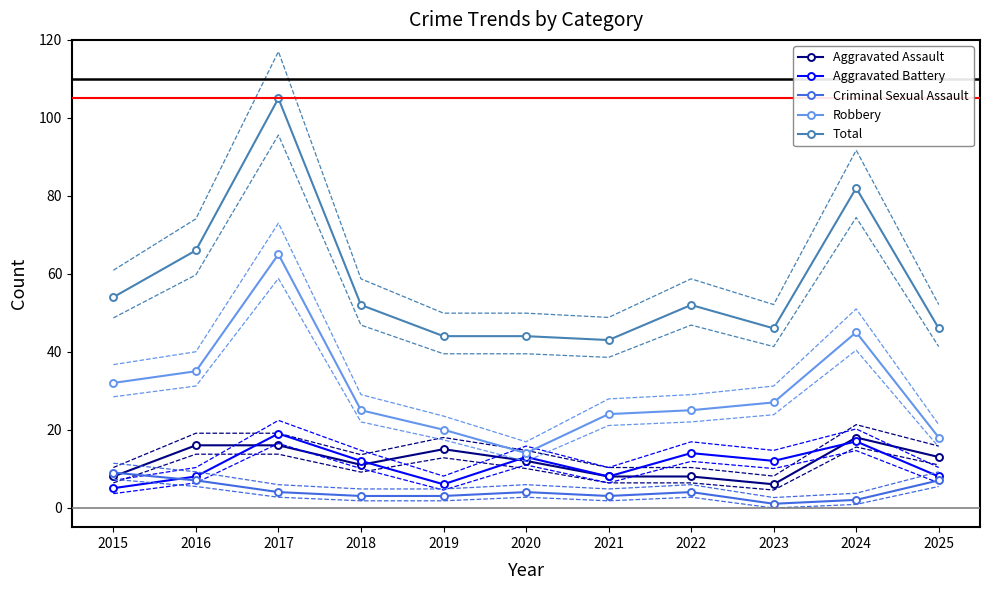

The Criminal Sexual Assault series shows 1 at 2024. True or false?

False